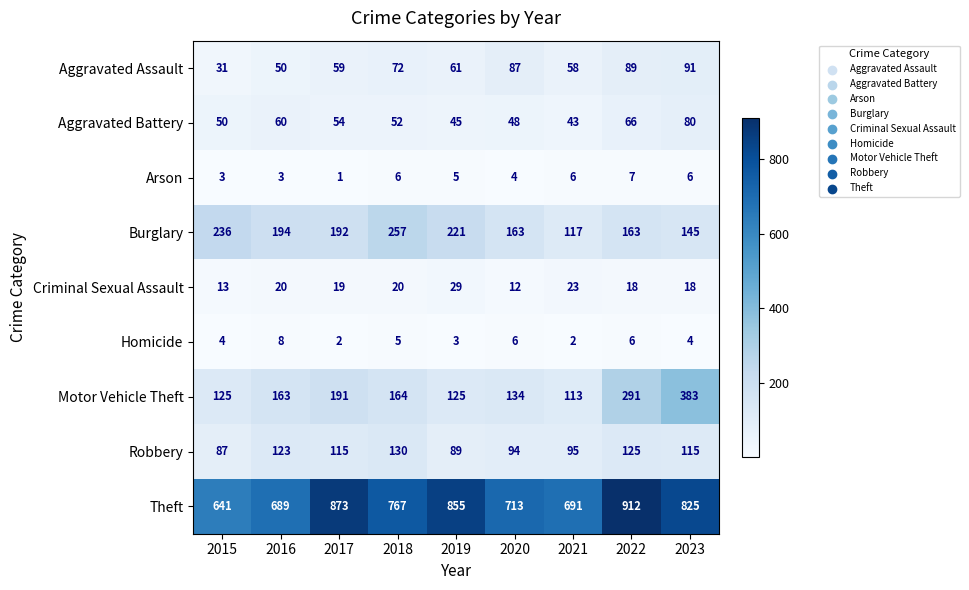

What is the sum of the Burglary values at 2023 and 2016?

339